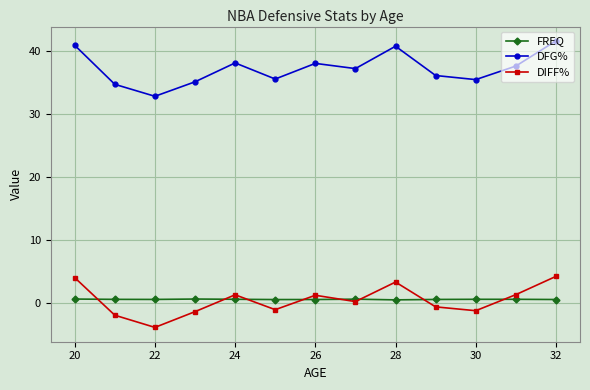

At how many categories does at least one series exceed 18?

13